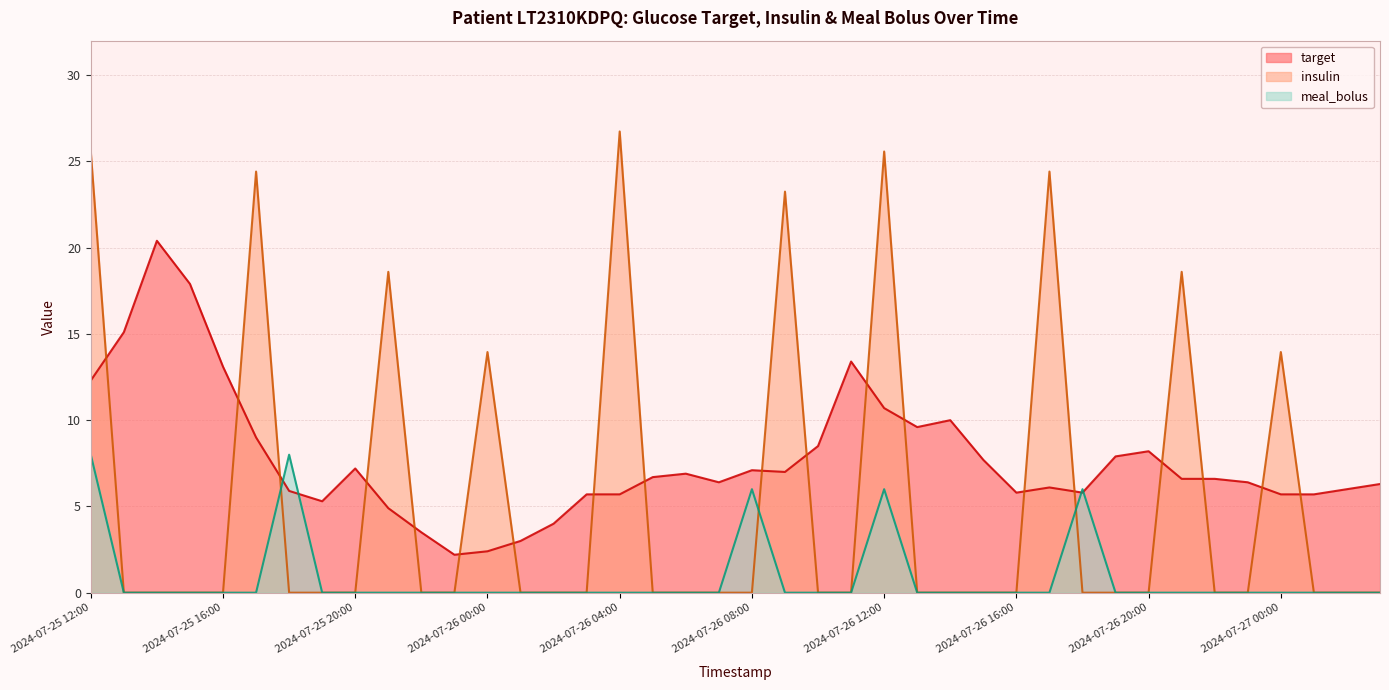

Which category has the highest value across all series?

2024-07-26 04:00